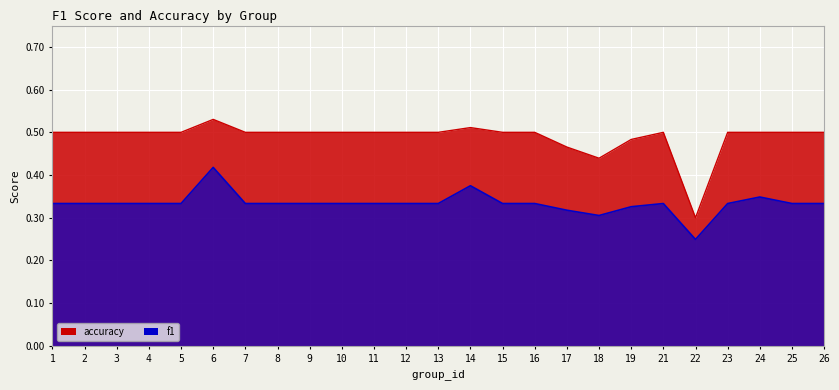

What are all the series names shown in the legend?

f1, accuracy